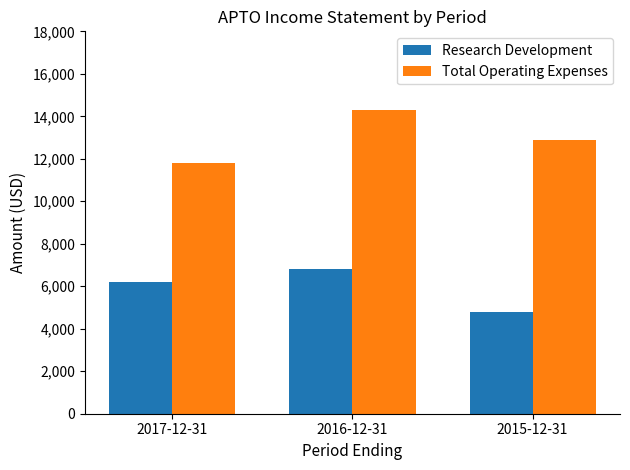

What is the highest value of the Research Development series?

6800